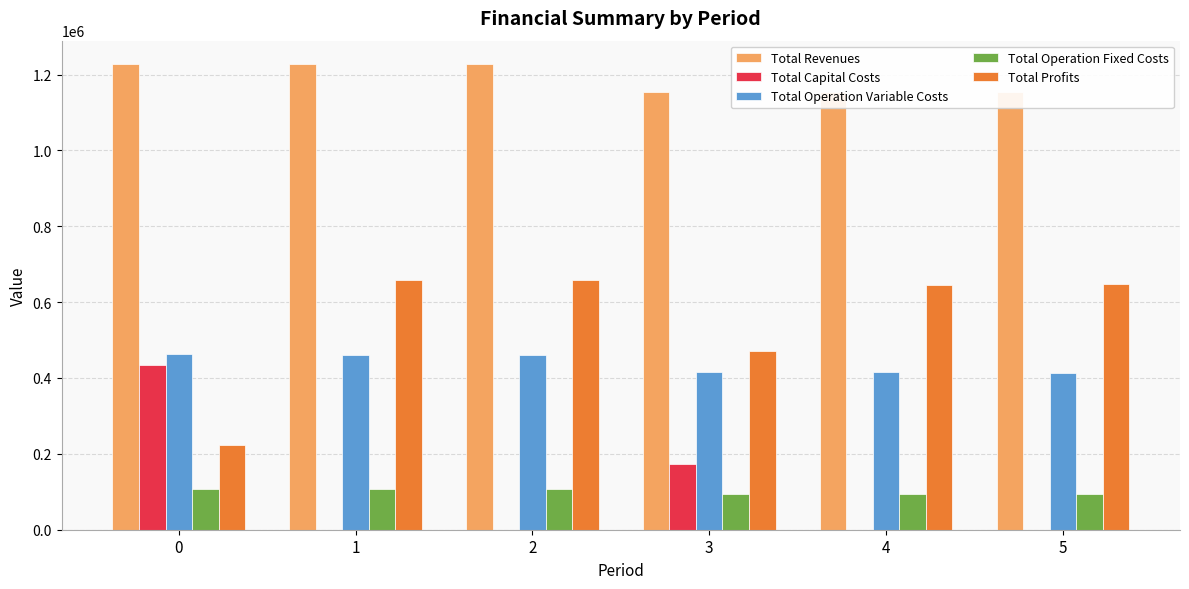

What is the maximum value for Total Profits?

659454.4